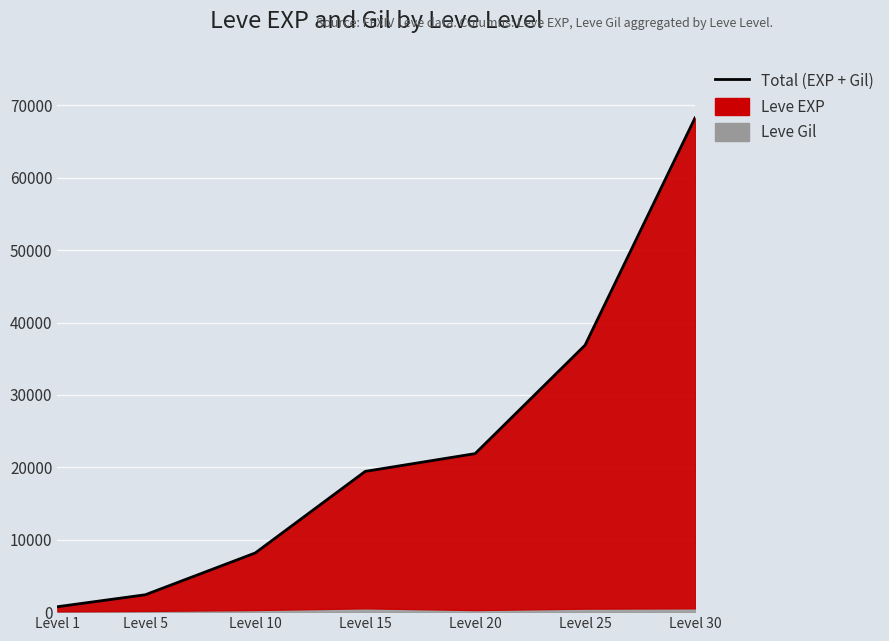

What is the maximum value shown in the chart?

68262